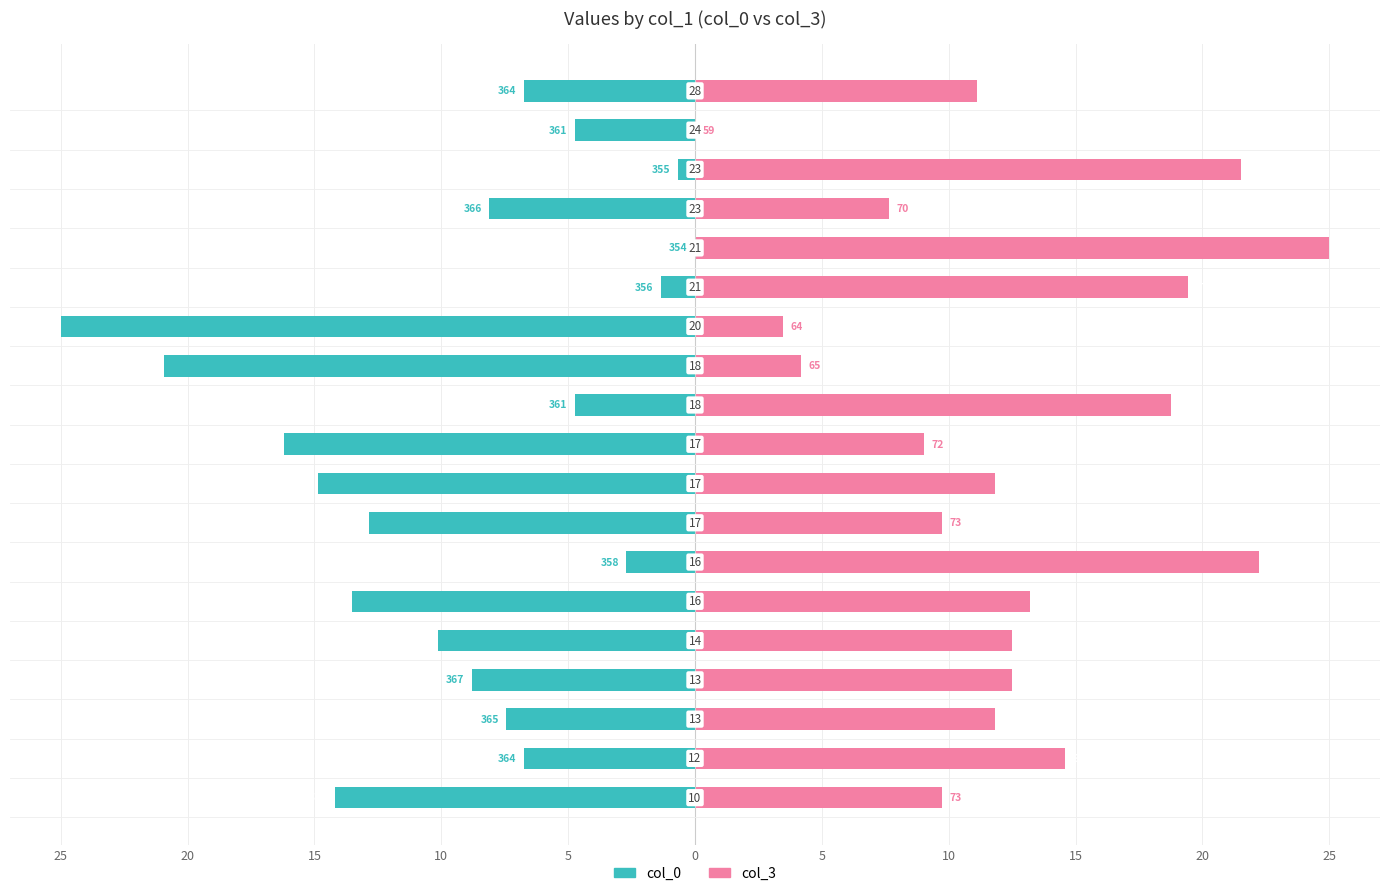

Which series changed the most between 16 and 17?

col_3